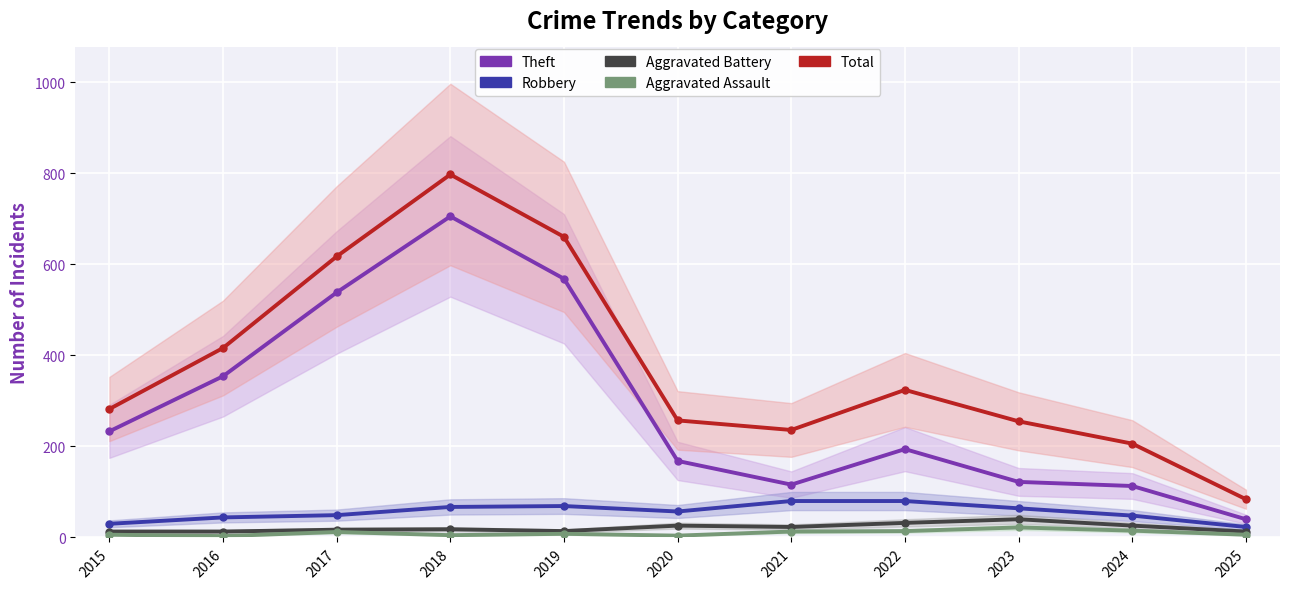

At 2023, list the series in order from largest to smallest.

Total, Theft, Robbery, Aggravated Battery, Aggravated Assault